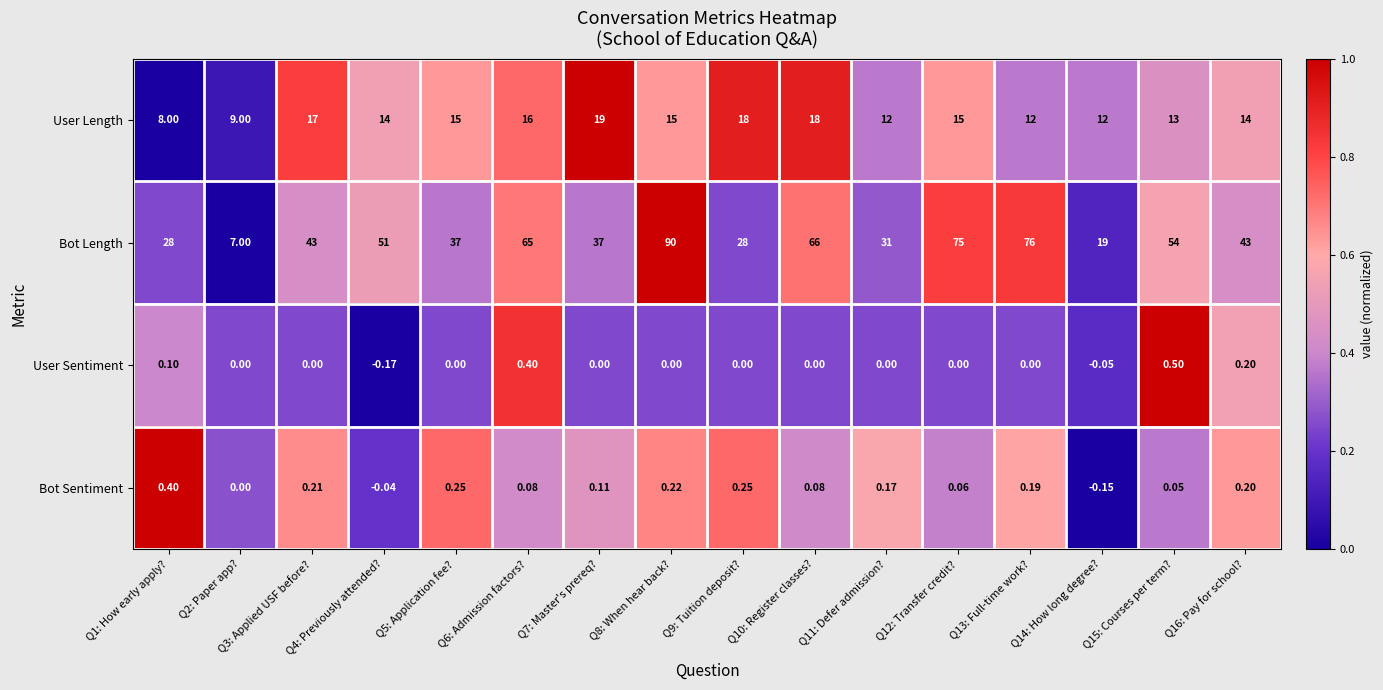

List the series in order of their peak value, lowest first.

Bot Sentiment, User Sentiment, User Length, Bot Length